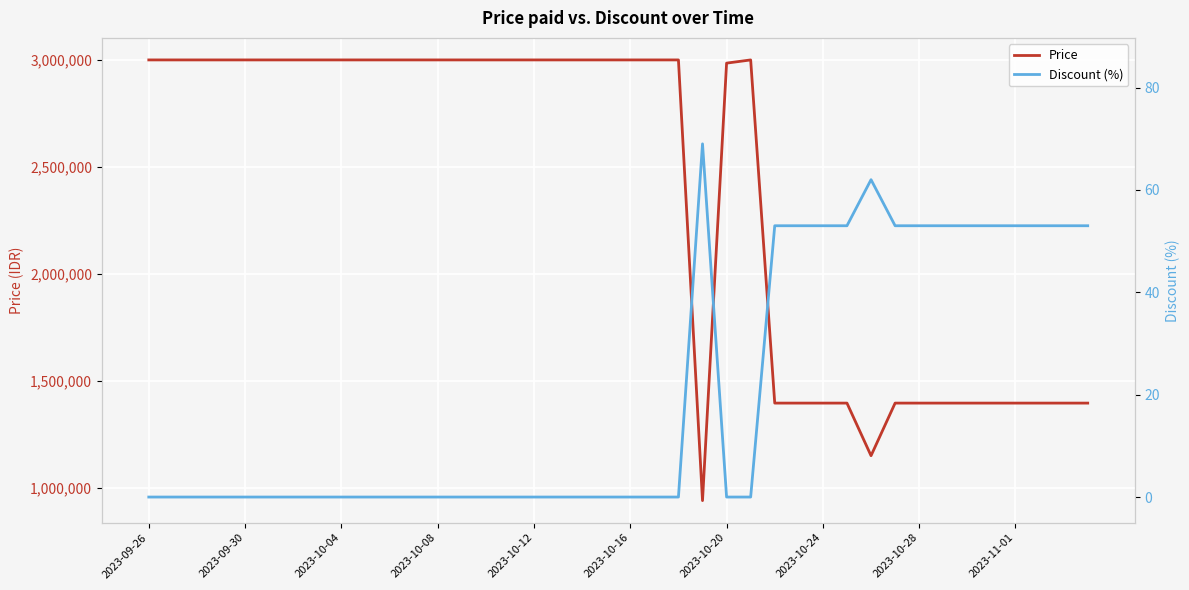

In Discount (%), how many points are higher than both neighbors (excluding endpoints)?

2